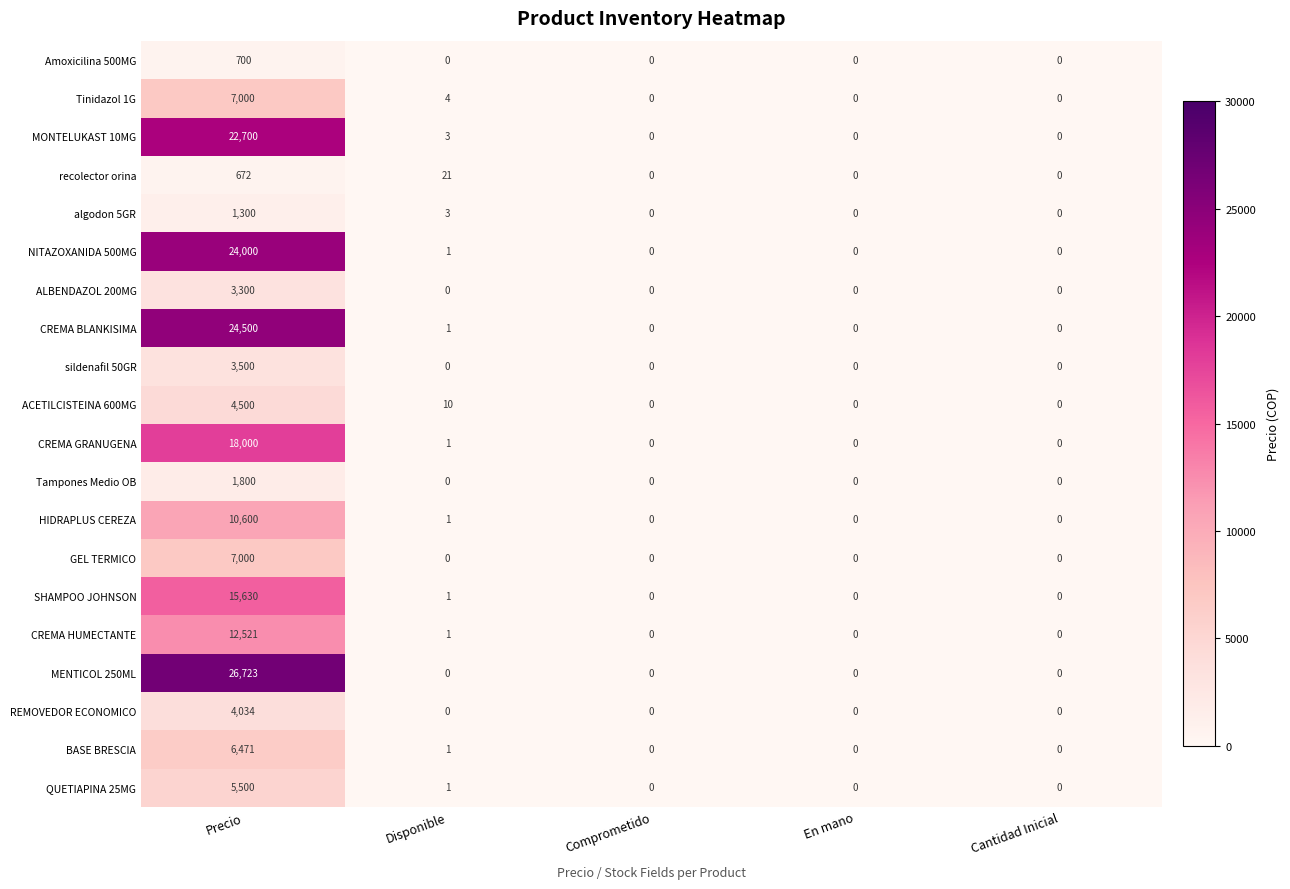

How many data points in BASE BRESCIA are above 0?

2